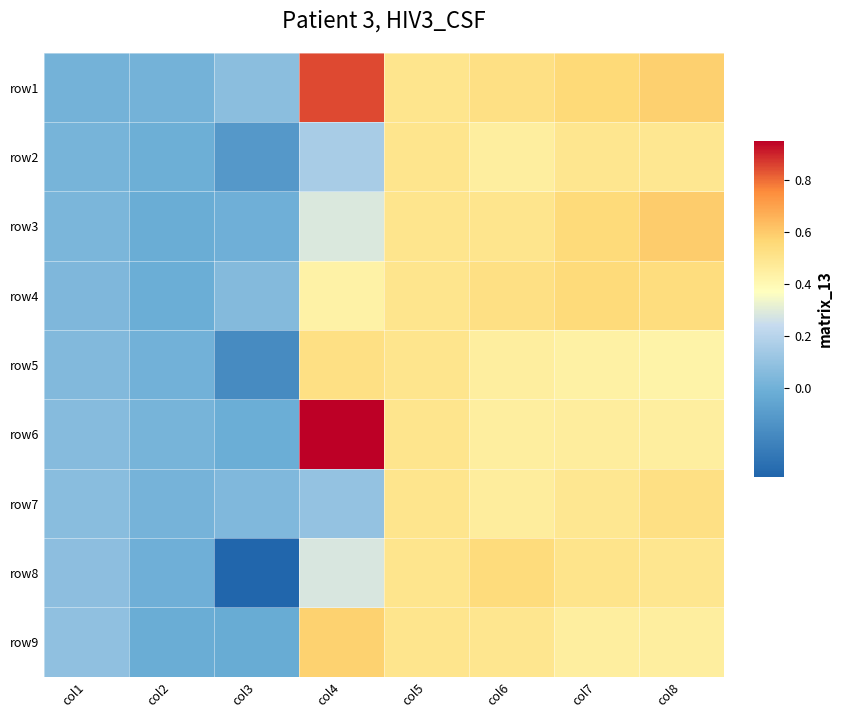

Reading right to left, extract all data points from this chart.

row1: col8=0.6	col7=0.6	col6=0.5	col5=0.5	col4=0.8	col3=0.1	col2=0.0	col1=0.0
row2: col8=0.5	col7=0.5	col6=0.5	col5=0.5	col4=0.2	col3=-0.1	col2=-0.0	col1=0.0
row3: col8=0.6	col7=0.6	col6=0.5	col5=0.5	col4=0.3	col3=-0.0	col2=-0.0	col1=0.0
row4: col8=0.5	col7=0.5	col6=0.5	col5=0.5	col4=0.4	col3=0.1	col2=-0.0	col1=0.0
row5: col8=0.4	col7=0.4	col6=0.5	col5=0.5	col4=0.5	col3=-0.2	col2=0.0	col1=0.0
row6: col8=0.5	col7=0.5	col6=0.5	col5=0.5	col4=0.9	col3=-0.0	col2=0.0	col1=0.1
row7: col8=0.5	col7=0.5	col6=0.5	col5=0.5	col4=0.1	col3=0.0	col2=0.0	col1=0.1
row8: col8=0.5	col7=0.5	col6=0.5	col5=0.5	col4=0.3	col3=-0.3	col2=-0.0	col1=0.1
row9: col8=0.5	col7=0.5	col6=0.5	col5=0.5	col4=0.6	col3=-0.0	col2=-0.0	col1=0.1